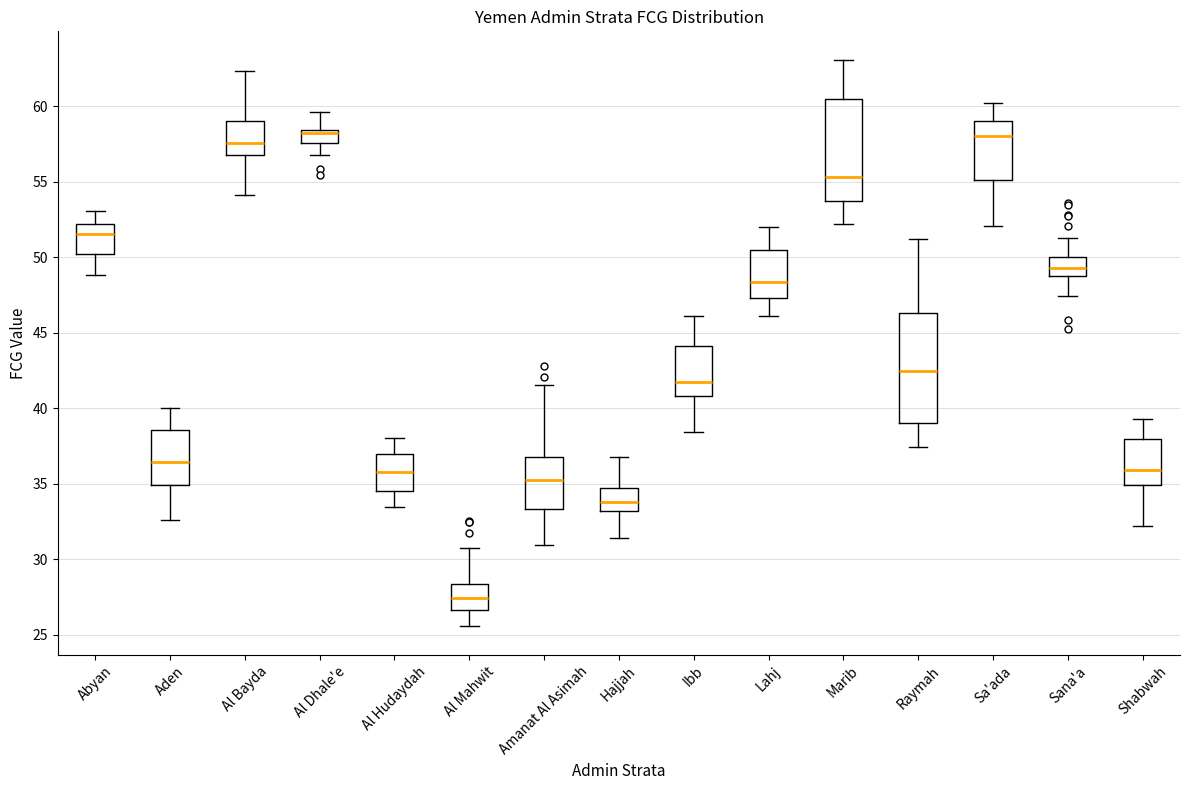

Reading left to right, transcribe this box plot: for each box, give where its median line is, the range the box spans, and where its two whiskers end, as read against the y-axis. The values are not printed on the chart, so give them approximately, as read against the axis.

Abyan: median 51.5, box 50.0 to 52.0, whiskers 49.0 to 53.0
Aden: median 36.5, box 35.0 to 38.5, whiskers 32.5 to 40.0
Al Bayda: median 57.5, box 56.5 to 59.0, whiskers 54.0 to 62.5
Al Dhale'e: median 58.0, box 57.5 to 58.5, whiskers 57.0 to 59.5
Al Hudaydah: median 36.0, box 34.5 to 37.0, whiskers 33.5 to 38.0
Al Mahwit: median 27.5, box 26.5 to 28.5, whiskers 25.5 to 31.0
Amanat Al Asimah: median 35.5, box 33.5 to 37.0, whiskers 31.0 to 41.5
Hajjah: median 34.0, box 33.0 to 34.5, whiskers 31.5 to 37.0
Ibb: median 41.5, box 41.0 to 44.0, whiskers 38.5 to 46.0
Lahj: median 48.5, box 47.5 to 50.5, whiskers 46.0 to 52.0
Marib: median 55.5, box 53.5 to 60.5, whiskers 52.0 to 63.0
Raymah: median 42.5, box 39.0 to 46.5, whiskers 37.5 to 51.0
Sa'ada: median 58.0, box 55.0 to 59.0, whiskers 52.0 to 60.0
Sana'a: median 49.5, box 48.5 to 50.0, whiskers 47.5 to 51.0
Shabwah: median 36.0, box 35.0 to 38.0, whiskers 32.0 to 39.5